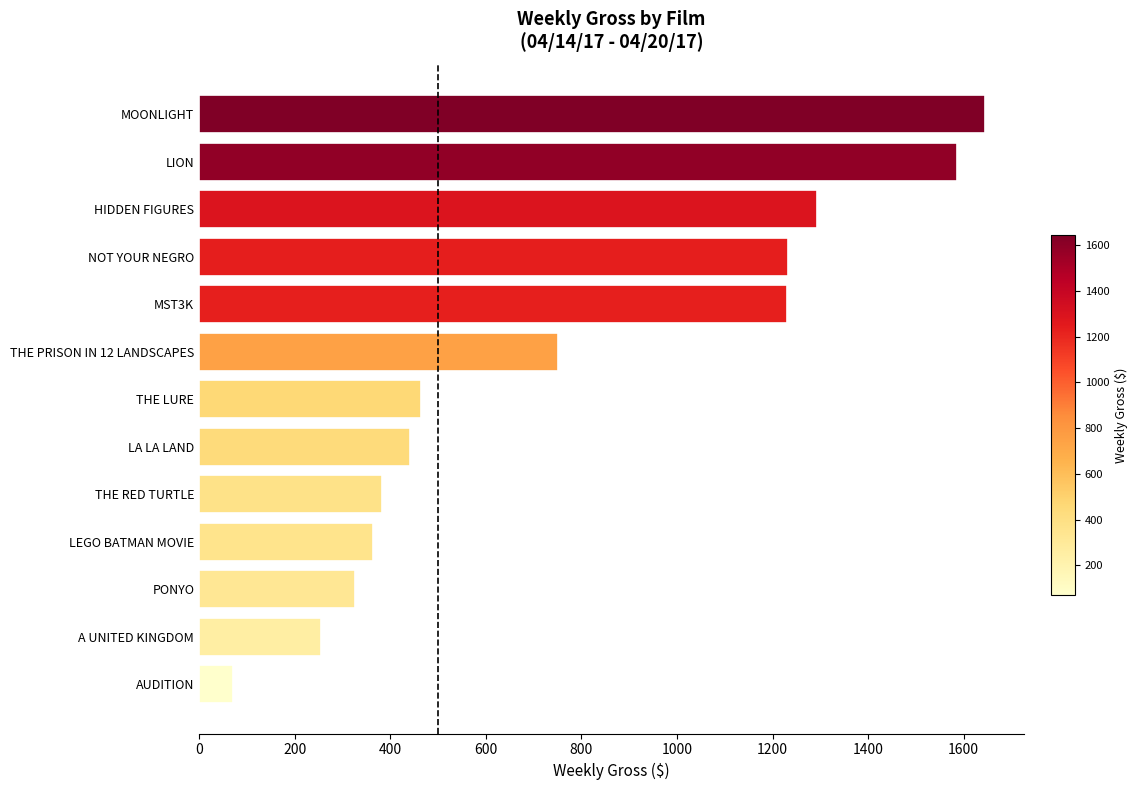

Where is the data nearest to the value 857?

THE PRISON IN 12 LANDSCAPES